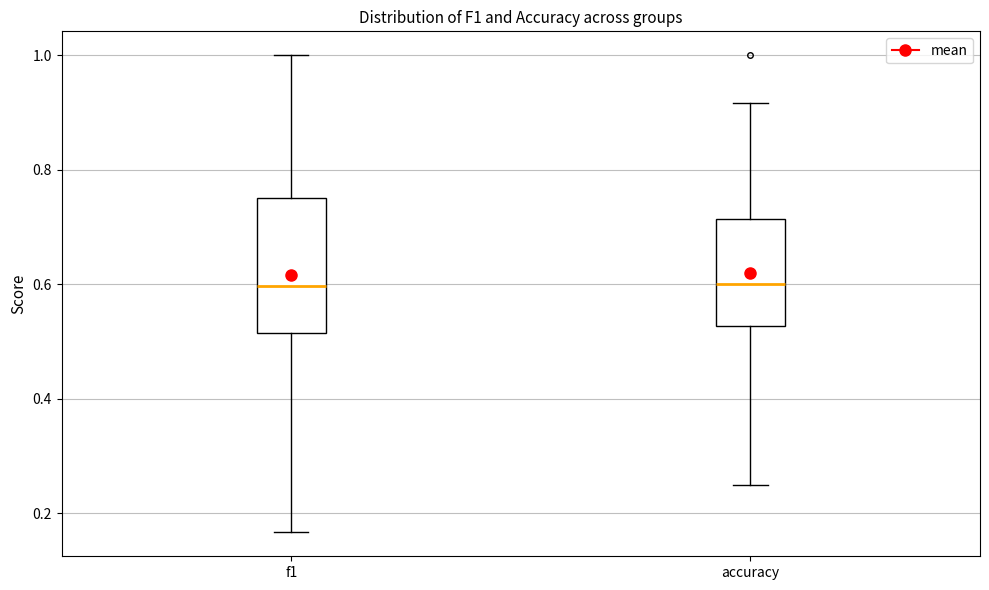

Which box is the tallest, from its lower edge to its upper edge?

f1